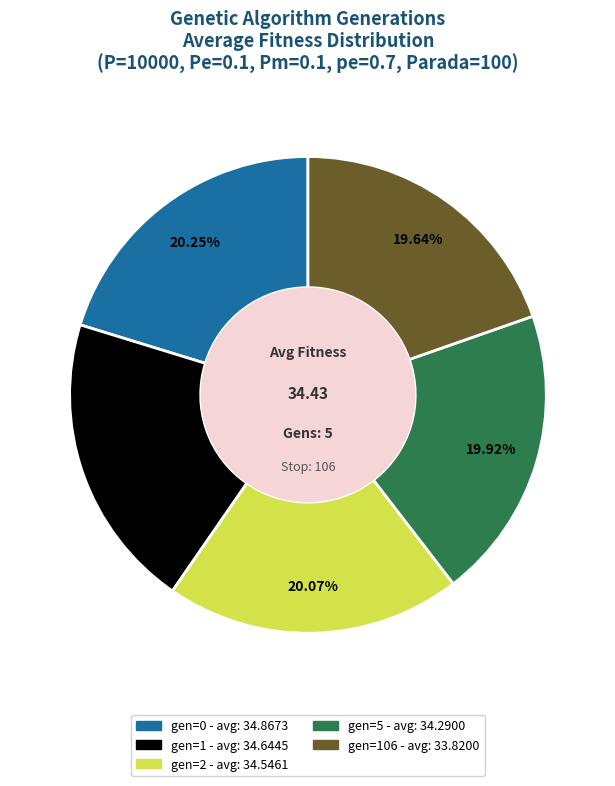

Count the number of slices in the pie.

5